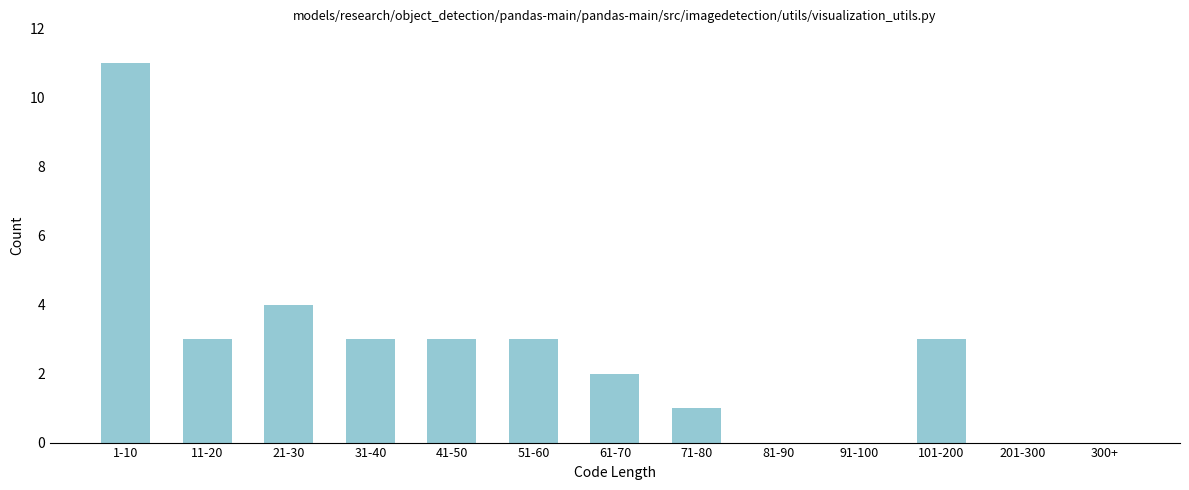

Reading left to right, extract all data points from this chart.

1-10=11	11-20=3	21-30=4	31-40=3	41-50=3	51-60=3	61-70=2	71-80=1	81-90=0	91-100=0	101-200=3	201-300=0	300+=0